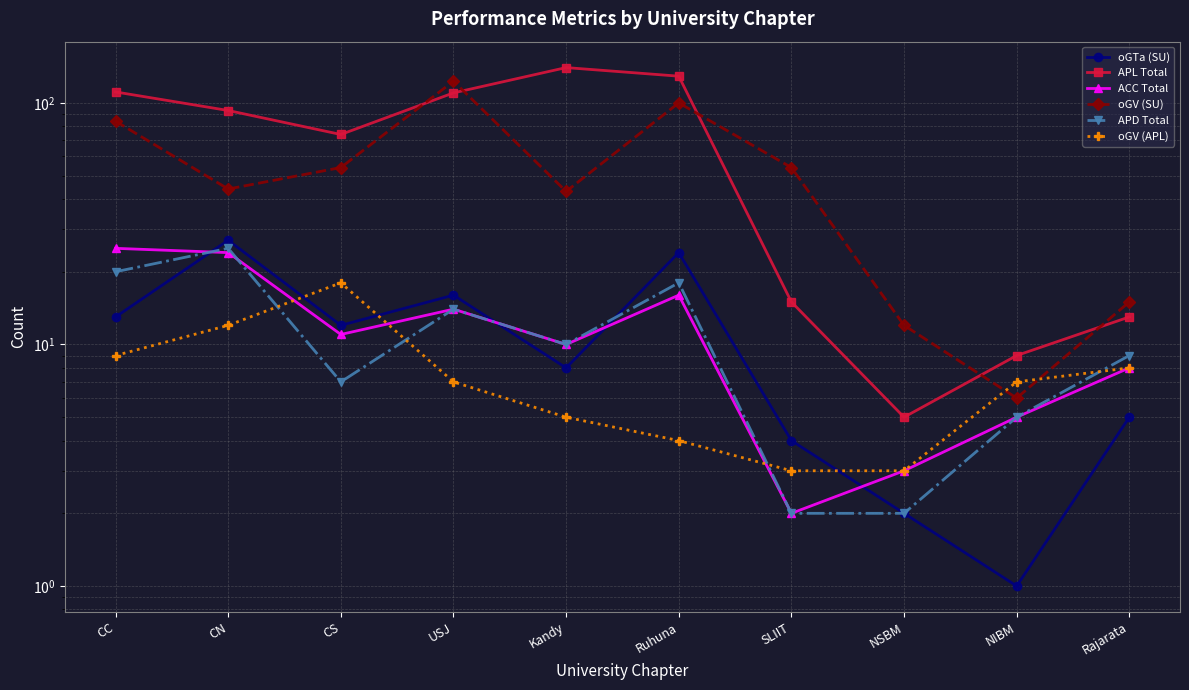

What is the label of the 1st point from the left?

CC